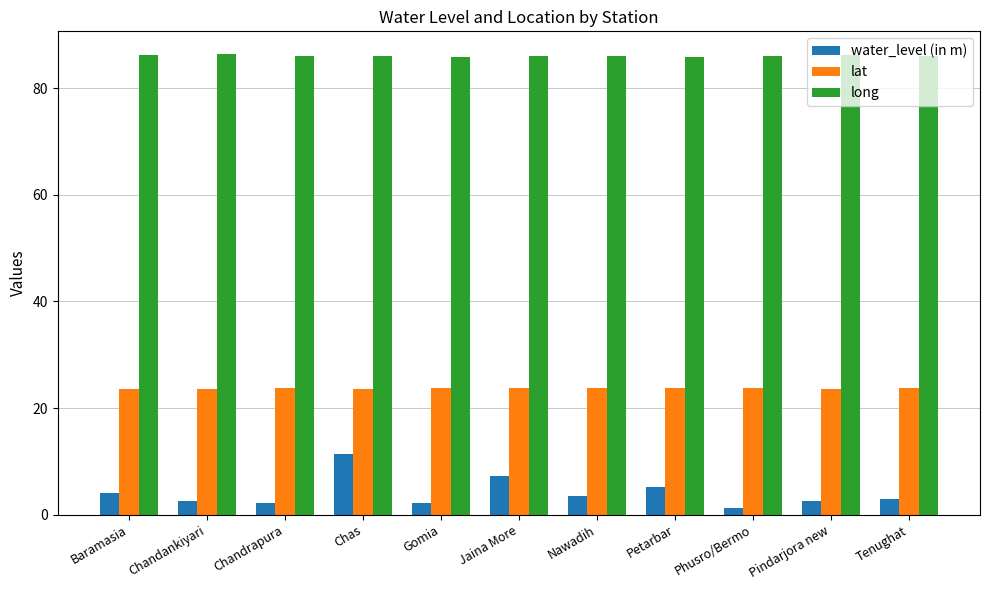

What is the difference between the maximum and second lowest values in the lat series?

0.3